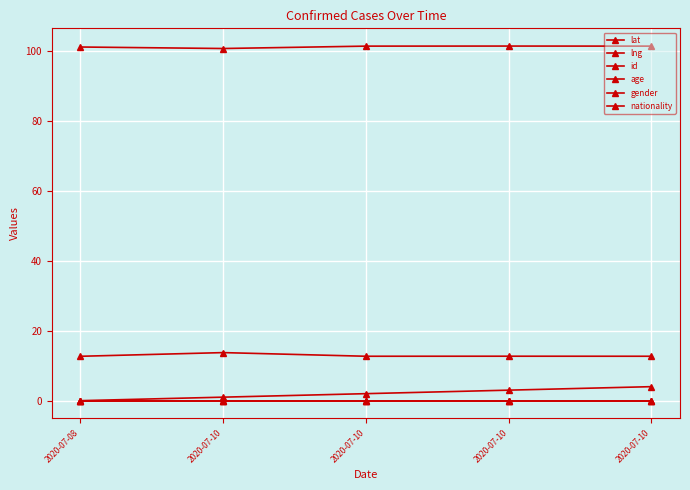

Is this an area chart (filled region under the line)?

No